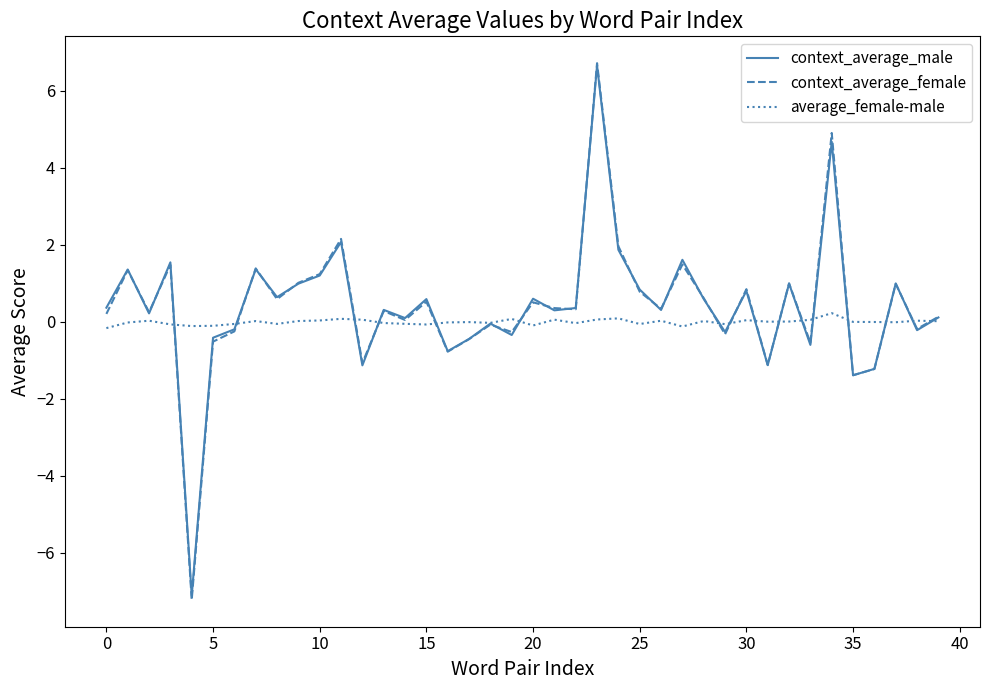

Count the number of data series in this chart.

3